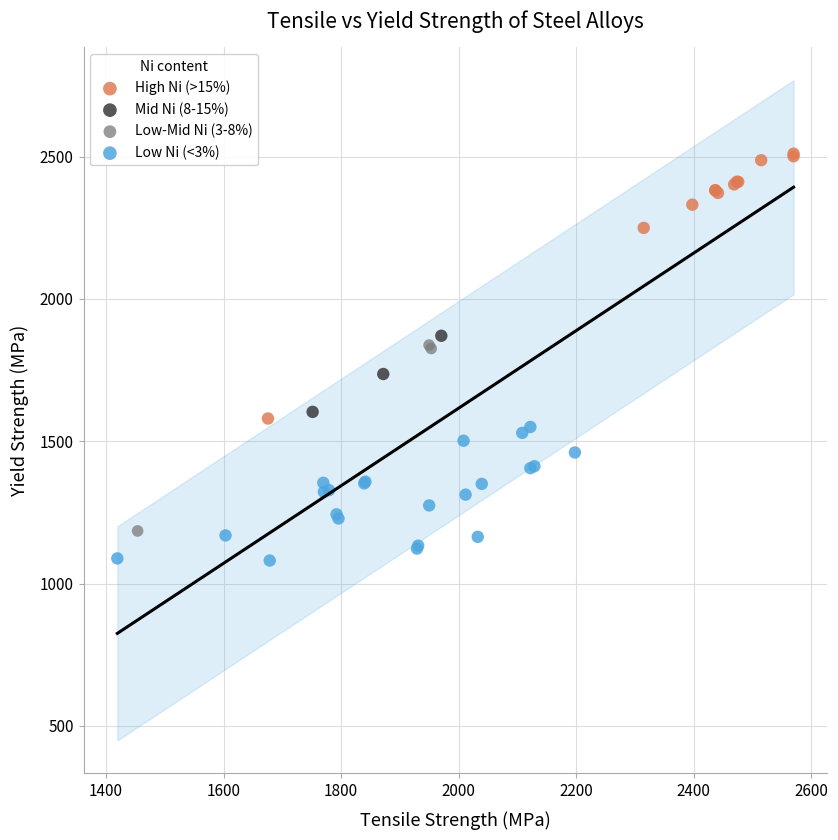

Which series reaches the minimum Y coordinate?

Low Ni (<3%)